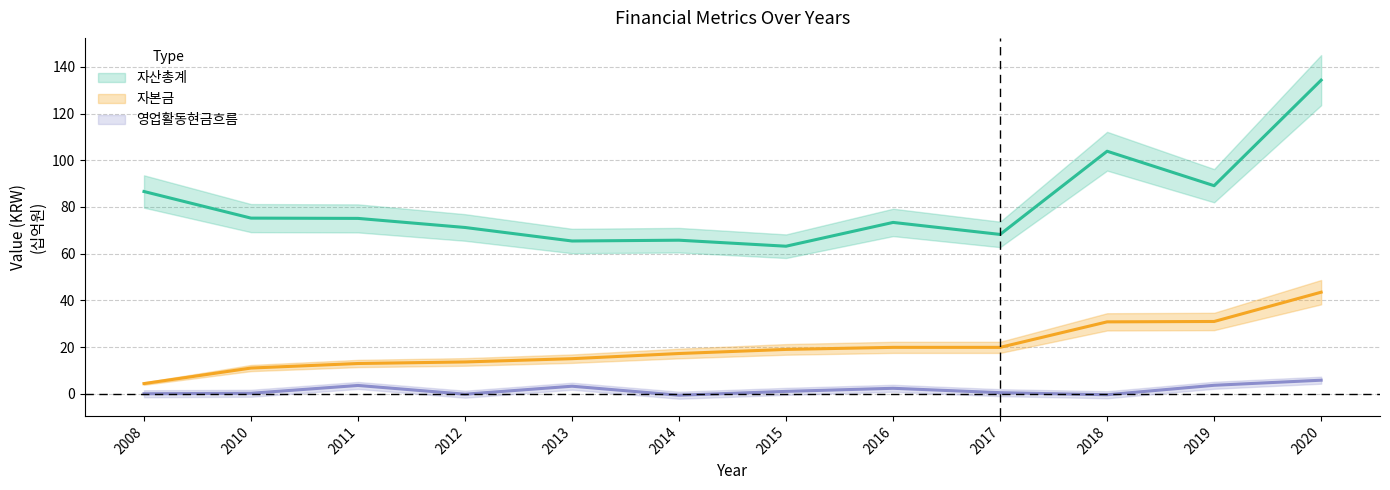

What is the total value across all series at 2015?

83.2